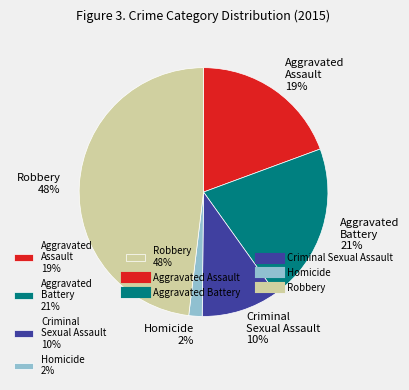

Approximately how many times larger is the value at Robbery compared to Criminal Sexual Assault?

4.8